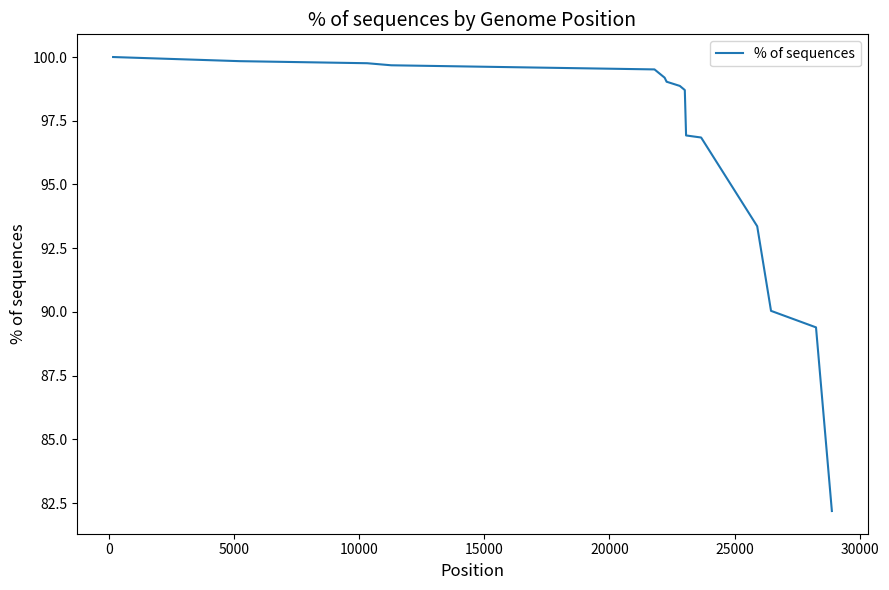

What is the smallest value displayed?

82.2